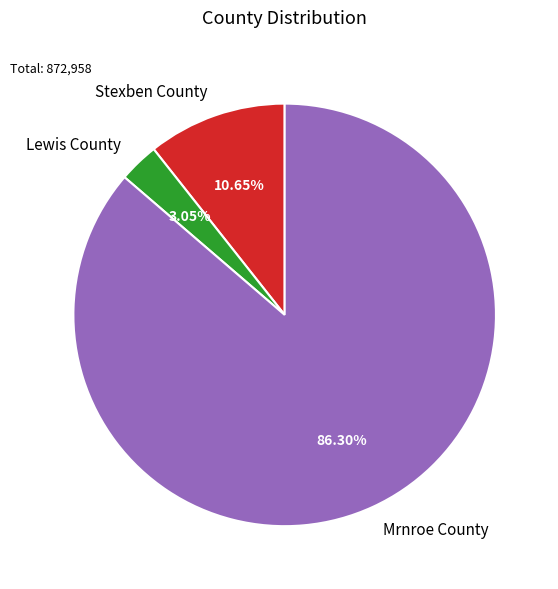

Is the sum of Mrnroe County and Stexben County greater than half?

Yes